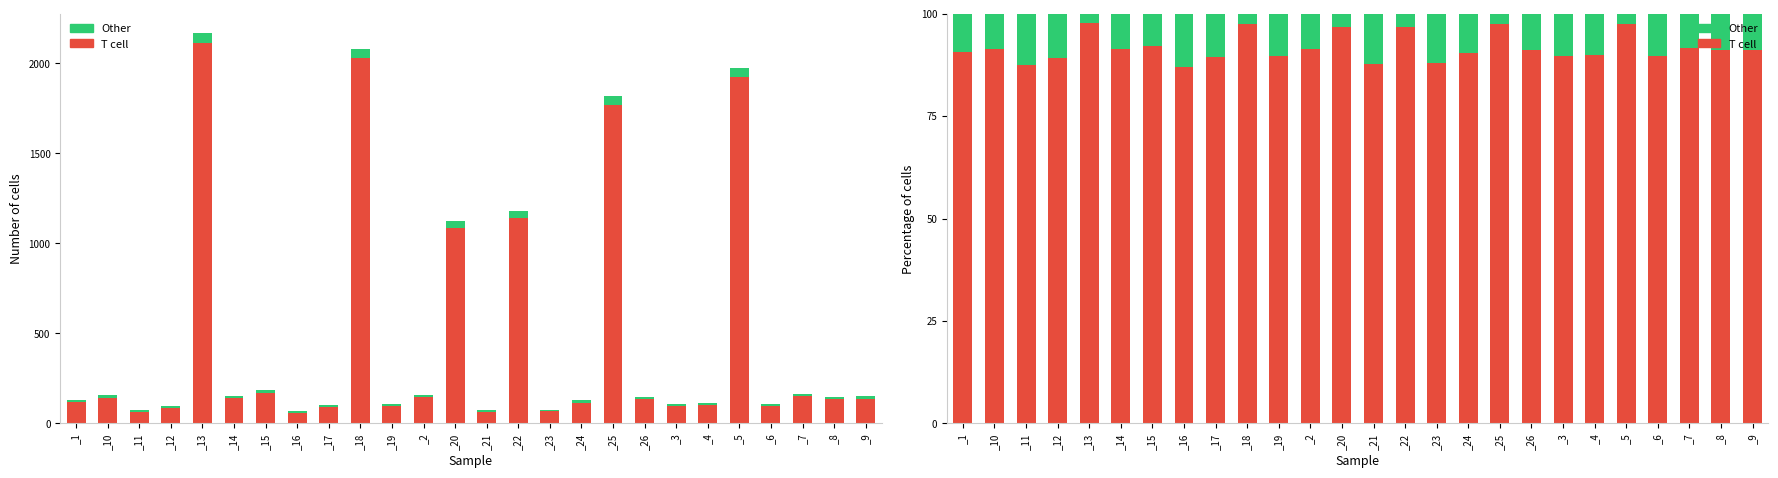

What is the total value across all series at _2?

100.0